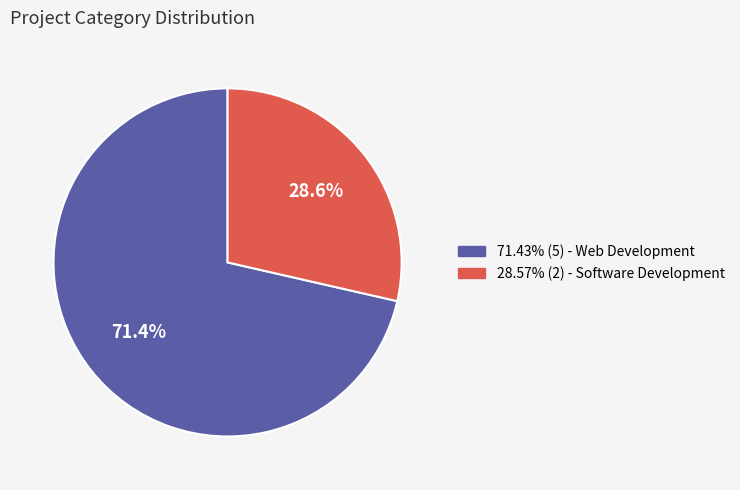

Does any single category account for the majority?

Yes